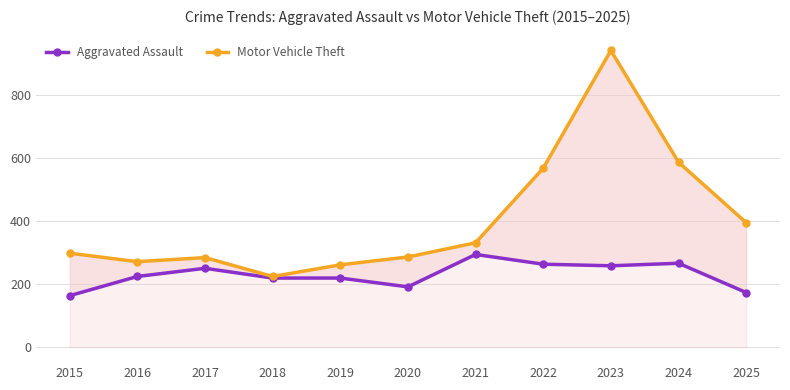

Reading left to right, extract all data points from this chart.

Aggravated Assault: 2015=164	2016=225	2017=251	2018=220	2019=220	2020=192	2021=295	2022=264	2023=259	2024=267	2025=174
Motor Vehicle Theft: 2015=299	2016=272	2017=285	2018=225	2019=262	2020=287	2021=332	2022=569	2023=943	2024=588	2025=396